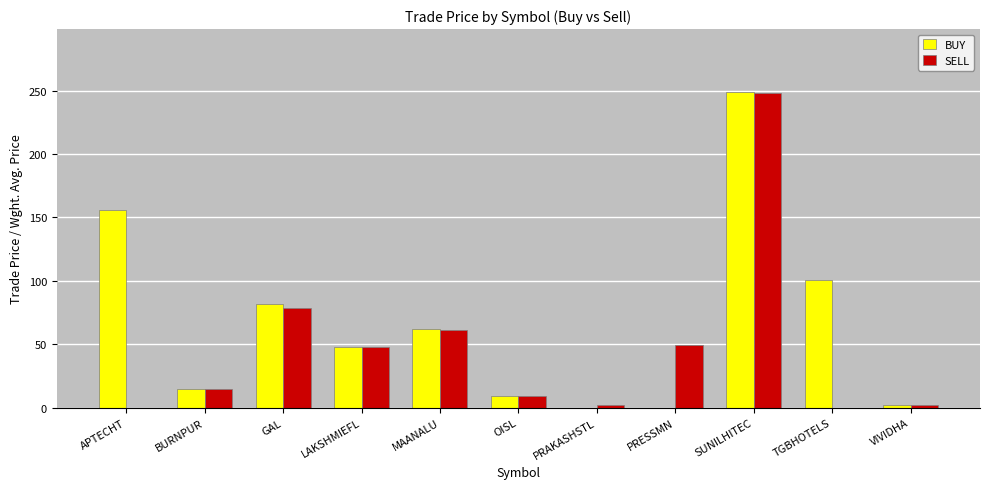

How many distinct data groups are displayed?

2